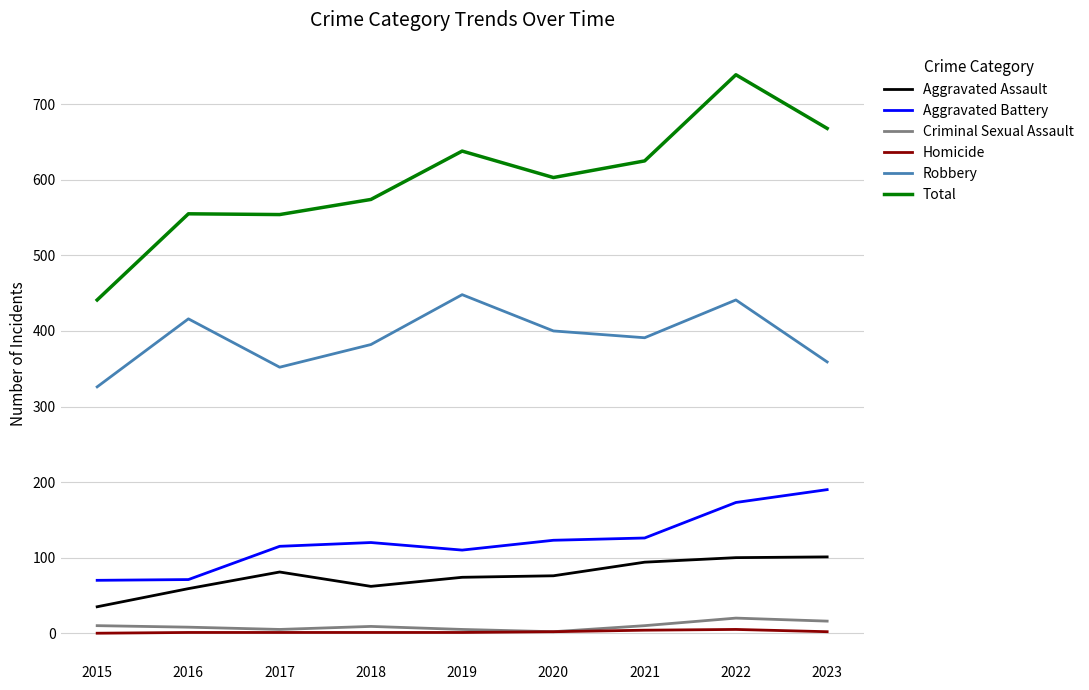

What is the average value of the Homicide series?

2